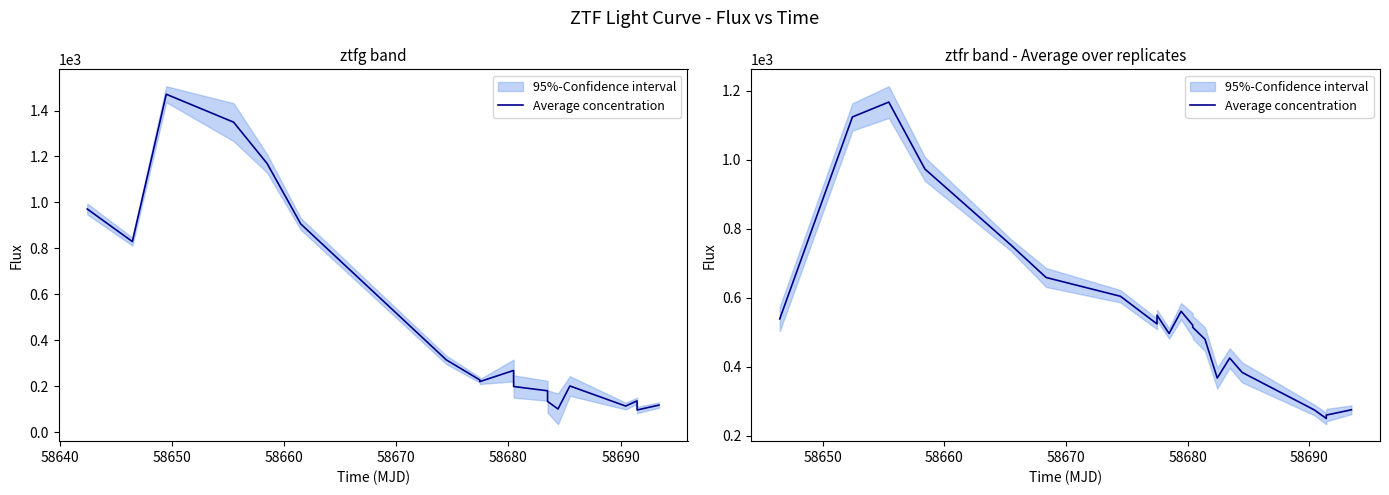

What is the difference between the maximum and second lowest values?

906.2